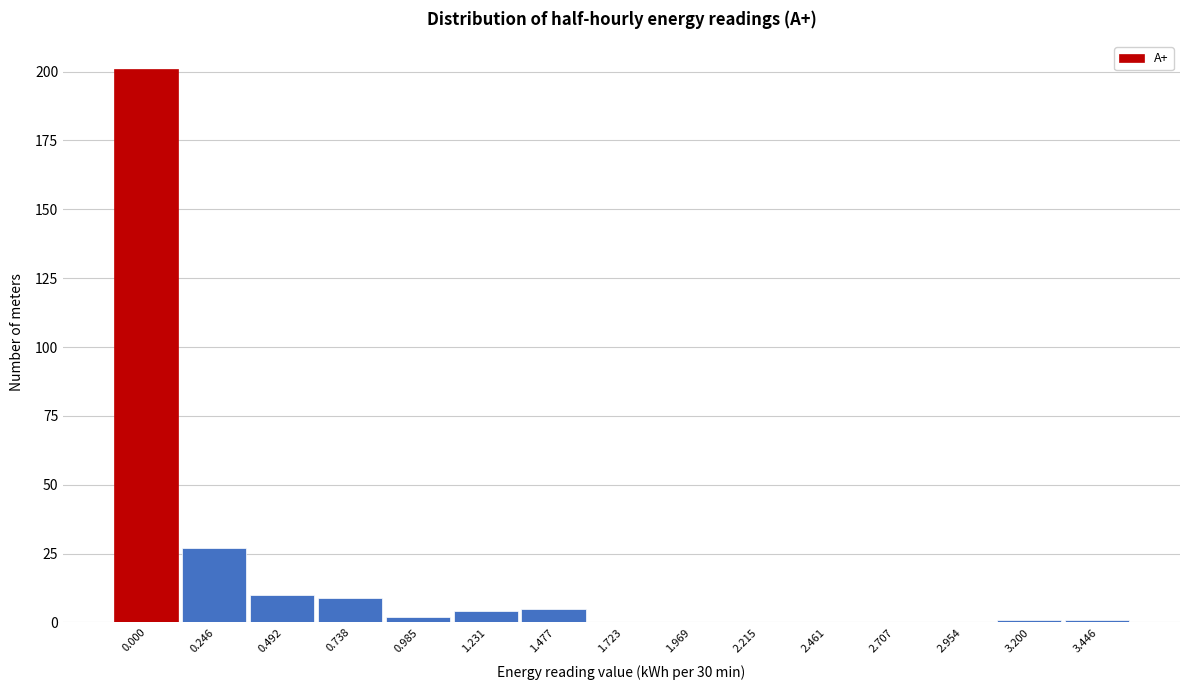

Reading right to left, what are all the values shown in this chart?

3.446=1	3.200=1	2.954=0	2.707=0	2.461=0	2.215=0	1.969=0	1.723=0	1.477=5	1.231=4	0.985=2	0.738=9	0.492=10	0.246=27	0.000=201